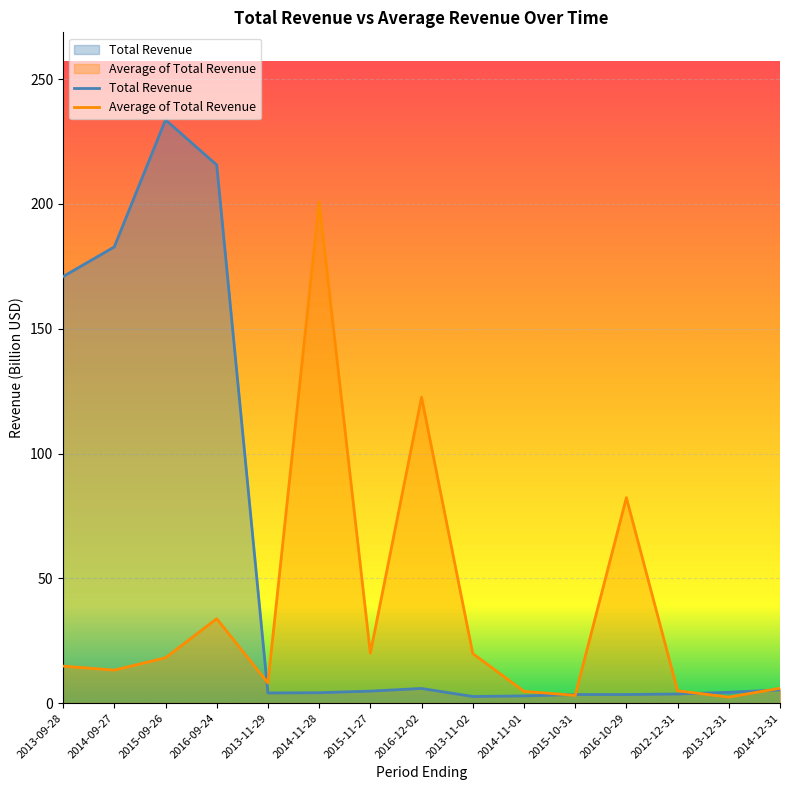

Which label corresponds to the smallest value in the chart?

2013-12-31